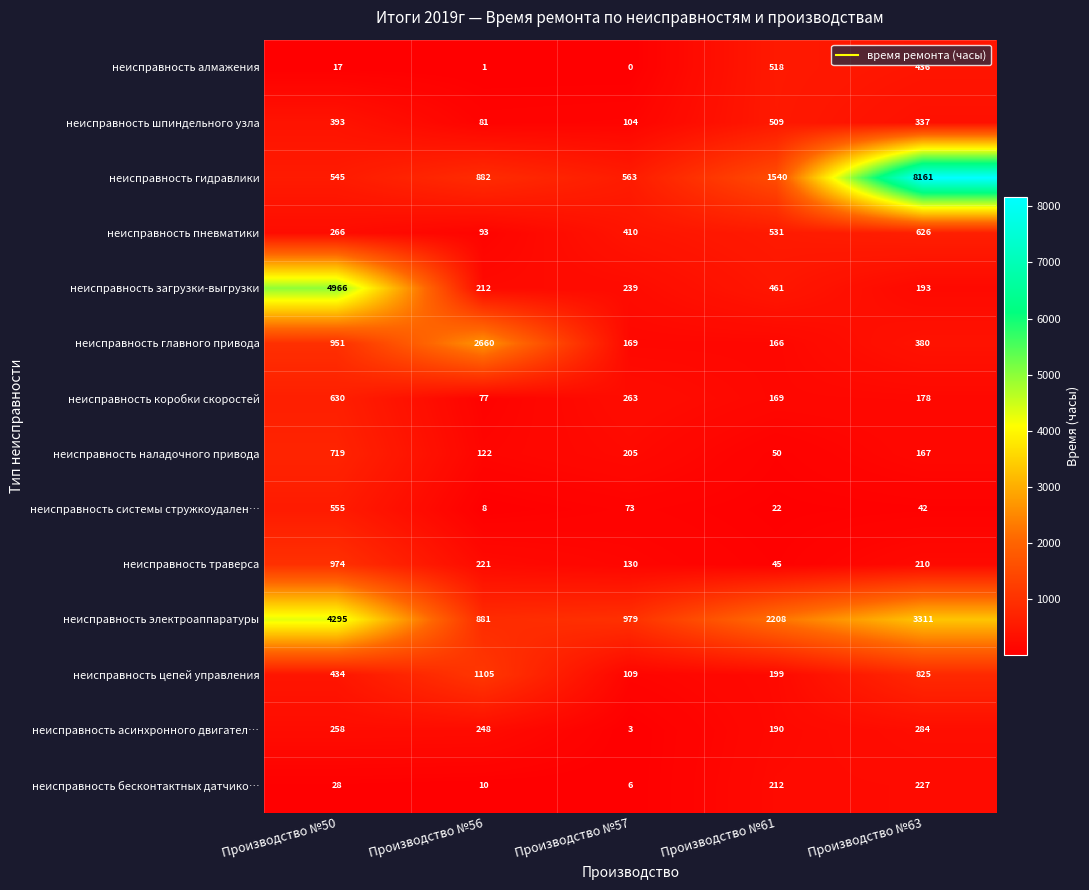

What is the total value across all series at Производство №57?

3253